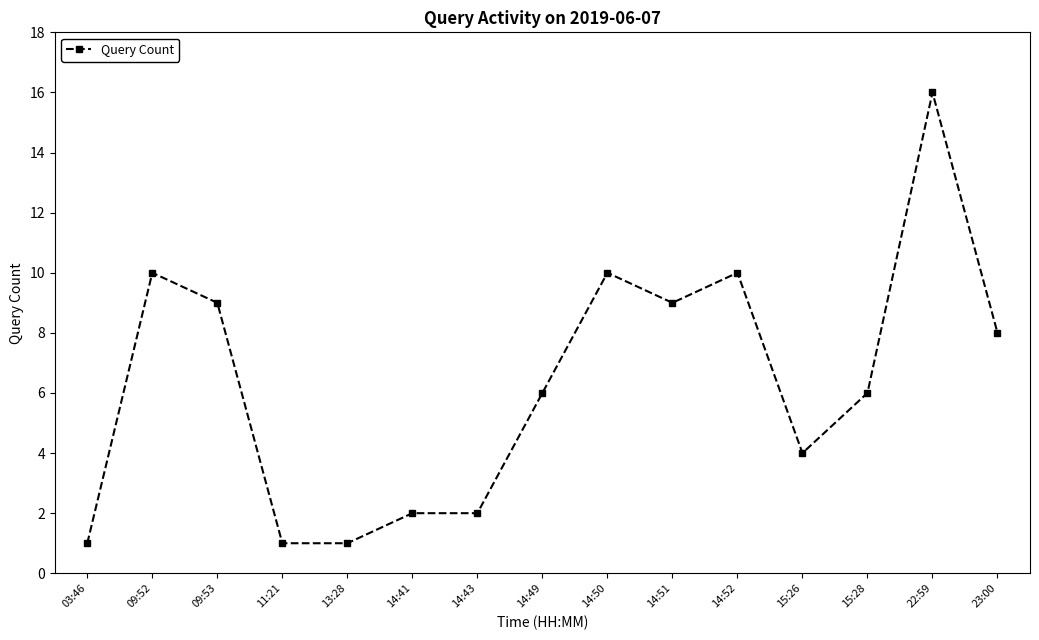

How many categories are shown in the chart?

15